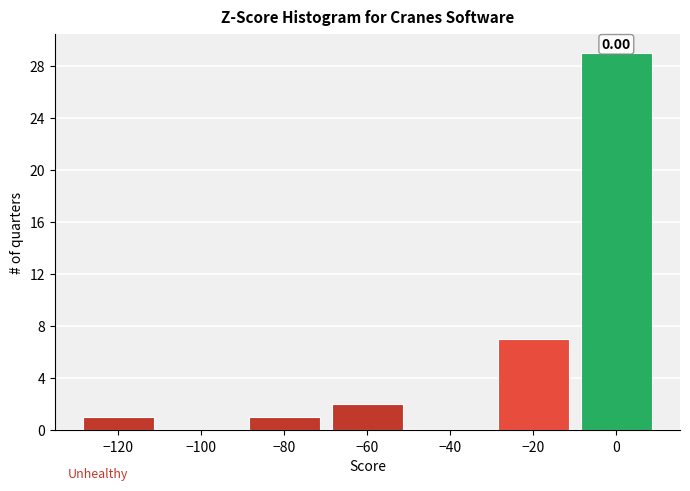

Over which range of the x-axis is the bar tallest?

-10 to 10